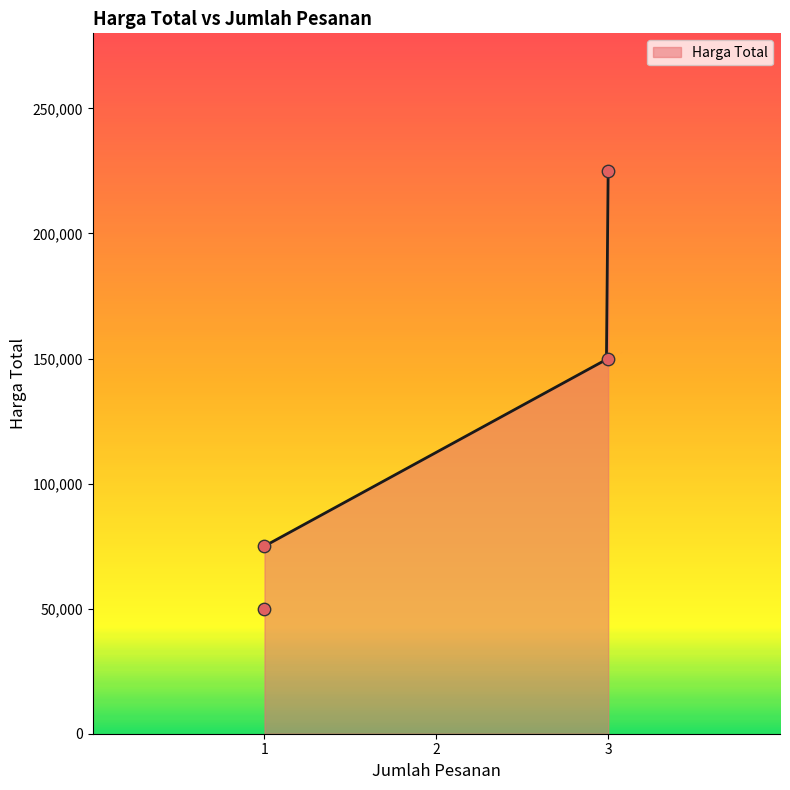

What is the change in value from 1 to 1?

+25000